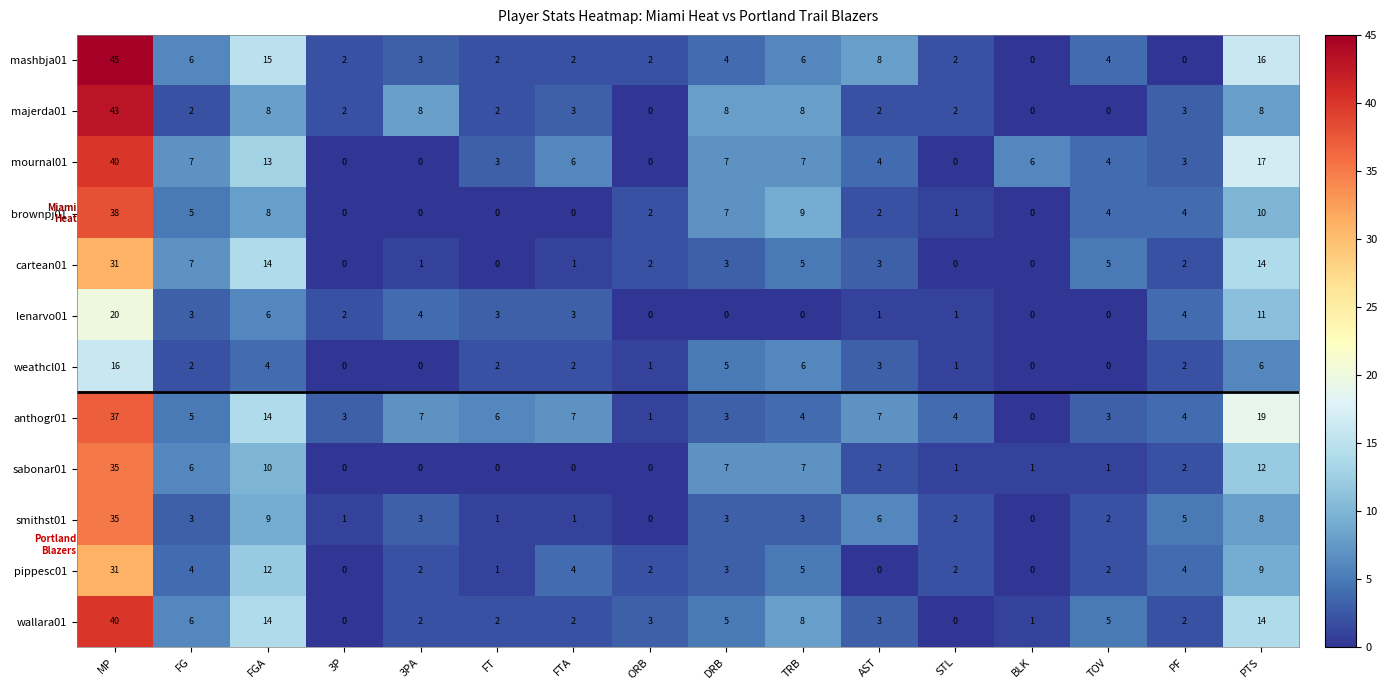

At how many categories does at least one series exceed 2?

16